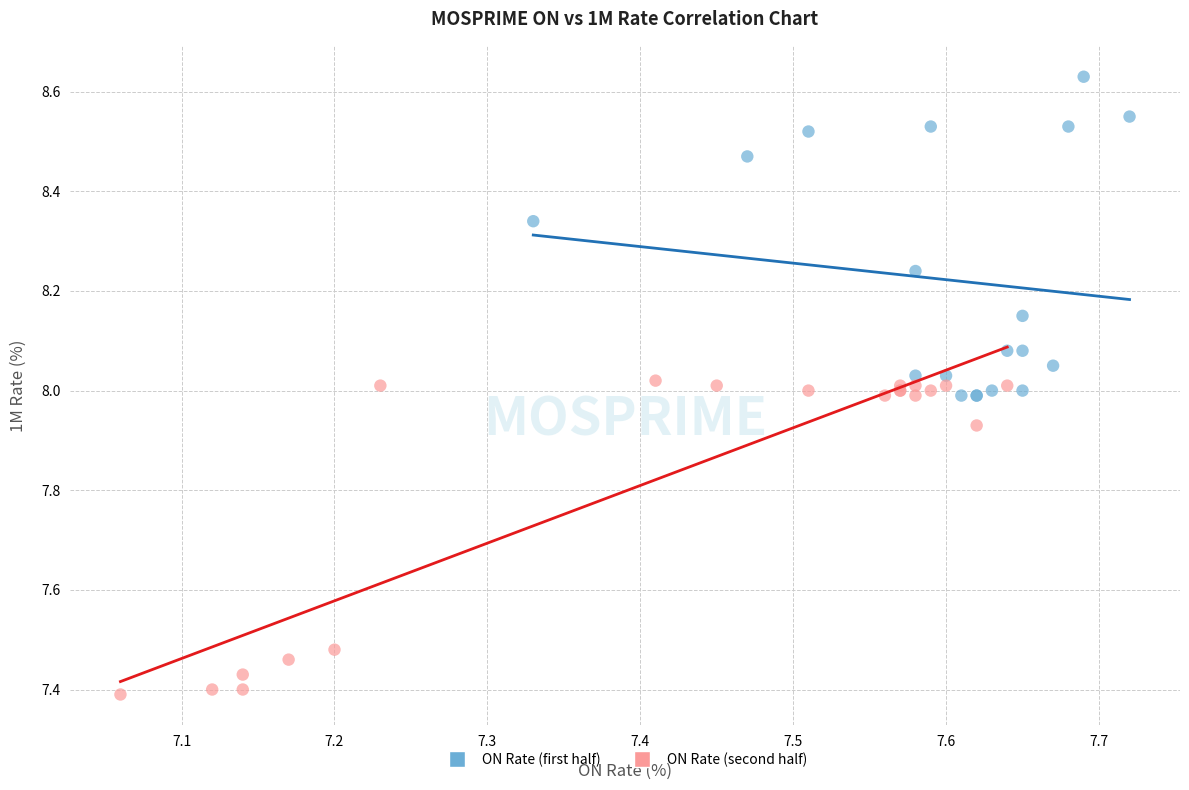

Which series contains the highest Y value?

ON Rate (first half)